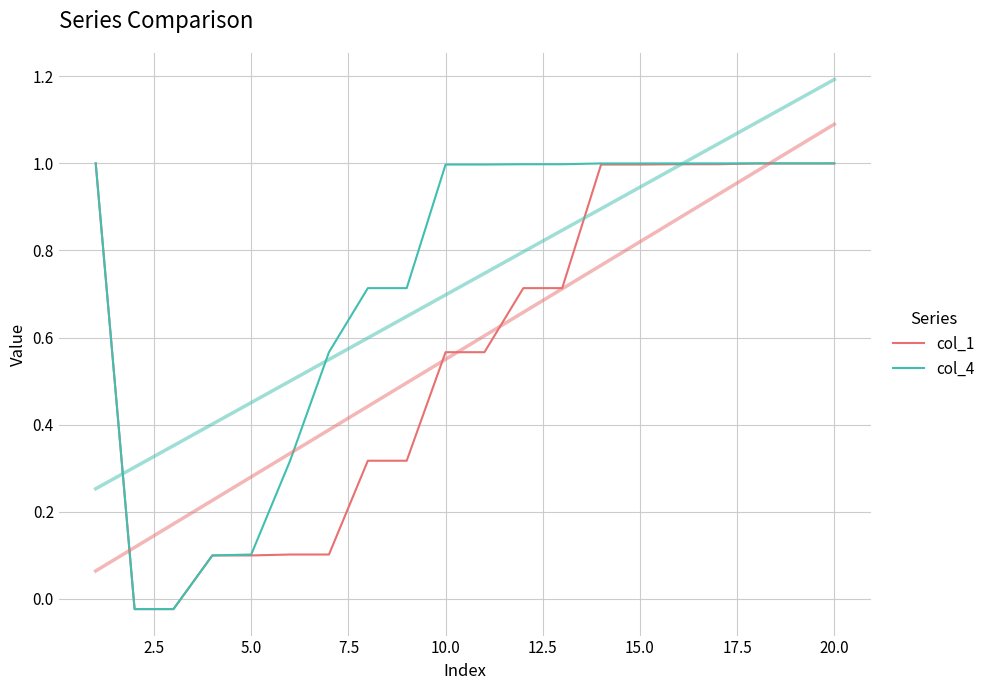

Count the number of categories in the chart.

20